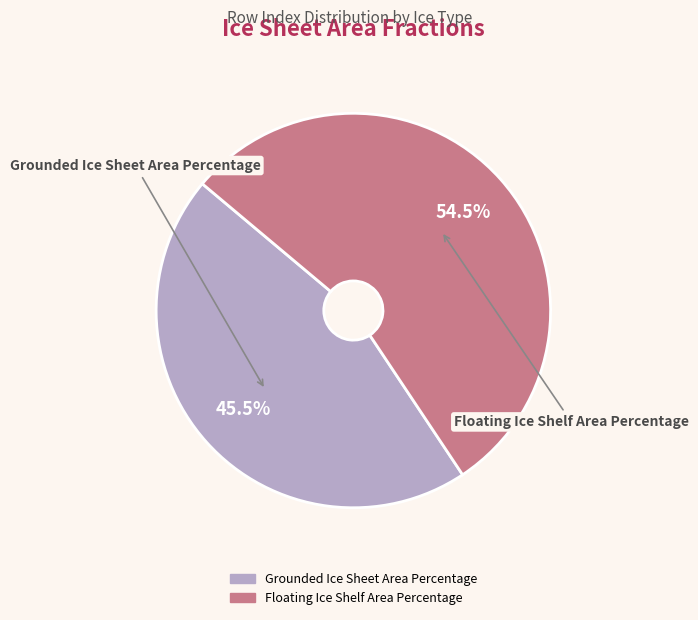

Does any single category account for the majority?

Yes